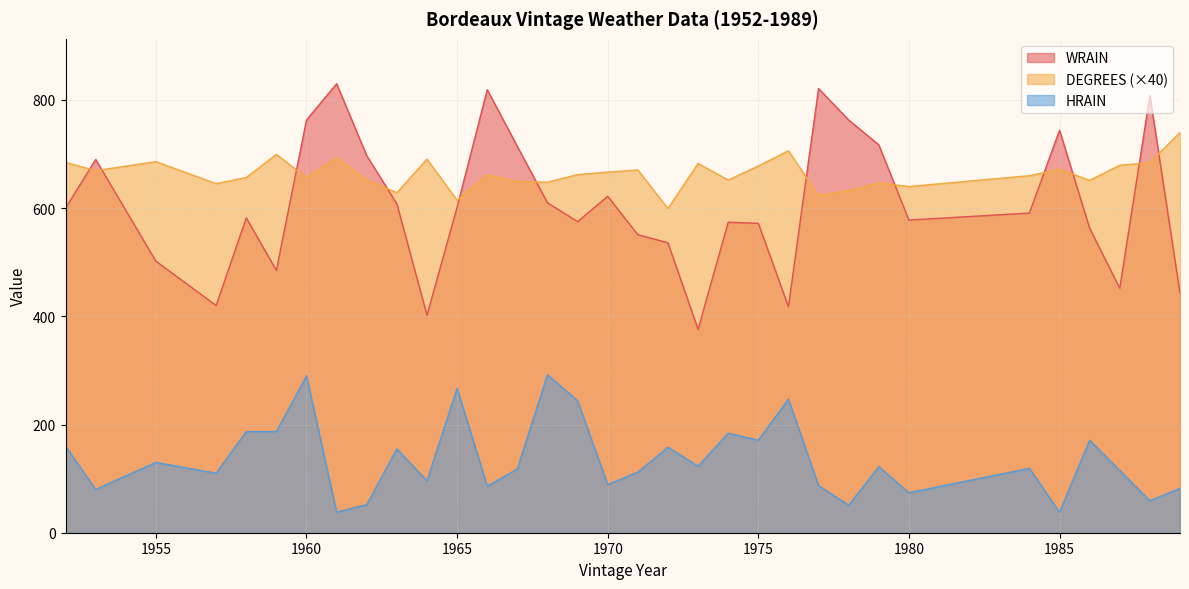

Which series has the largest range (max minus min)?

WRAIN